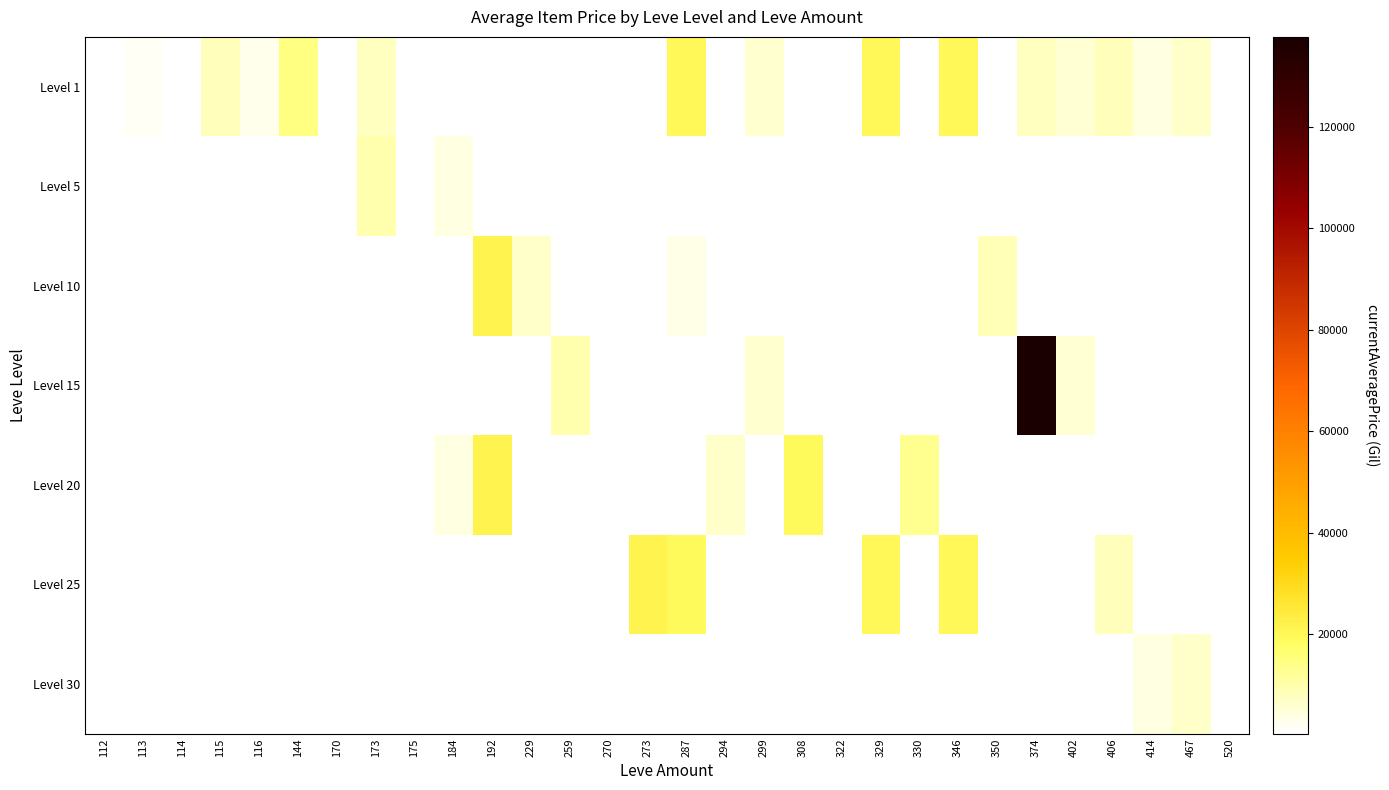

What is the sum of the Level 1 values at 115 and 116?

11044.0